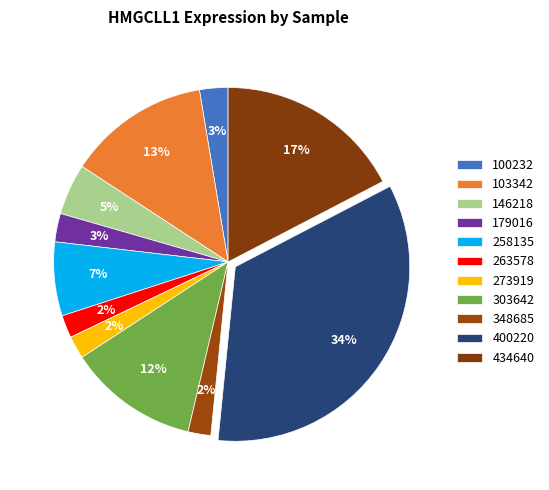

How many slices are in this pie chart?

11